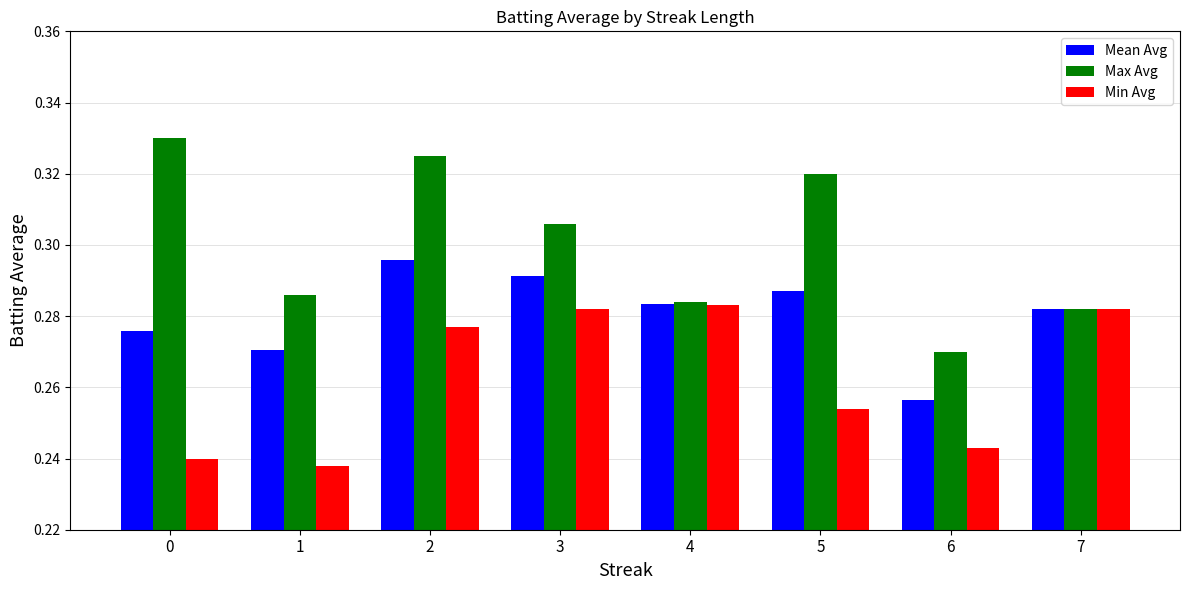

Is the value of Min Avg at 0 greater than the value of Mean Avg at 0?

No